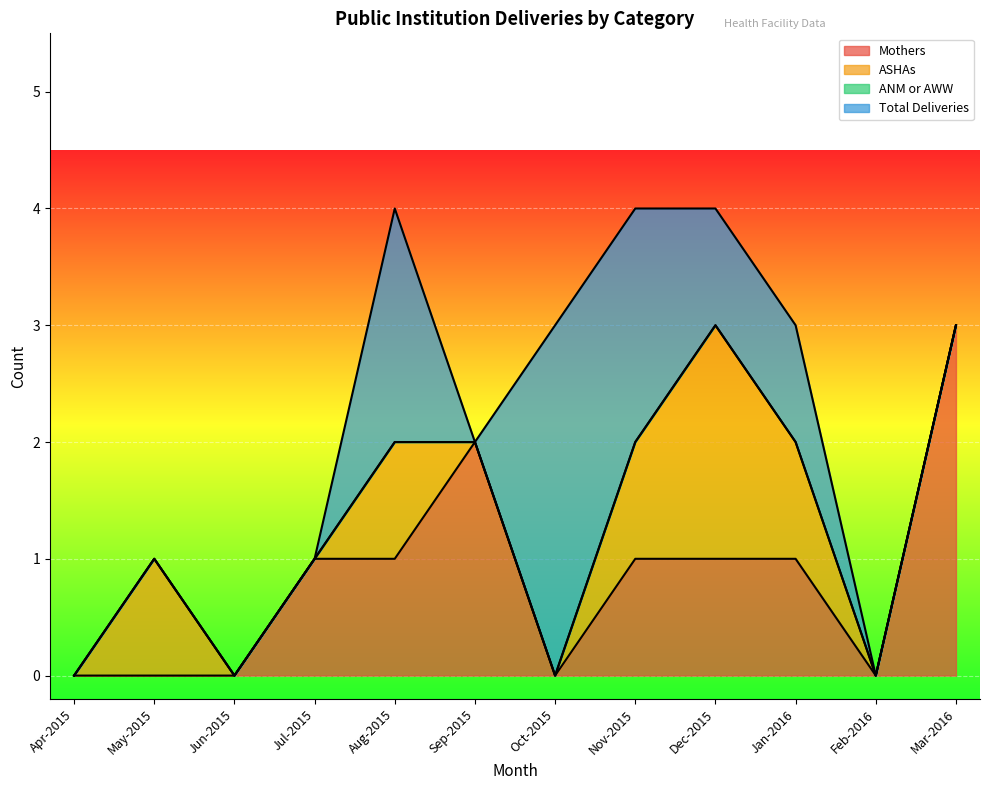

Reading left to right, what are all the values shown in this chart?

Mothers: Apr-2015=0	May-2015=0	Jun-2015=0	Jul-2015=1	Aug-2015=1	Sep-2015=2	Oct-2015=0	Nov-2015=1	Dec-2015=1	Jan-2016=1	Feb-2016=0	Mar-2016=3
ASHAs: Apr-2015=0	May-2015=1	Jun-2015=0	Jul-2015=0	Aug-2015=1	Sep-2015=0	Oct-2015=0	Nov-2015=1	Dec-2015=2	Jan-2016=1	Feb-2016=0	Mar-2016=0
ANM or AWW: Apr-2015=0	May-2015=0	Jun-2015=0	Jul-2015=0	Aug-2015=0	Sep-2015=0	Oct-2015=0	Nov-2015=0	Dec-2015=0	Jan-2016=0	Feb-2016=0	Mar-2016=0
Total Deliveries: Apr-2015=0	May-2015=0	Jun-2015=0	Jul-2015=0	Aug-2015=2	Sep-2015=0	Oct-2015=3	Nov-2015=2	Dec-2015=1	Jan-2016=1	Feb-2016=0	Mar-2016=0